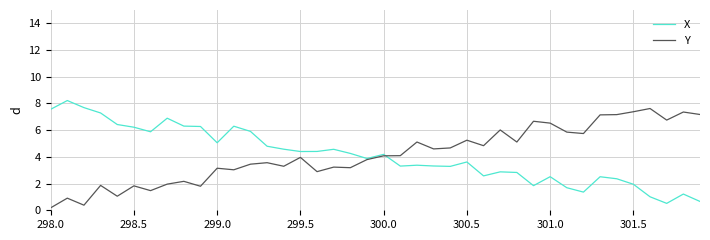

What is the greatest value displayed?

8.2